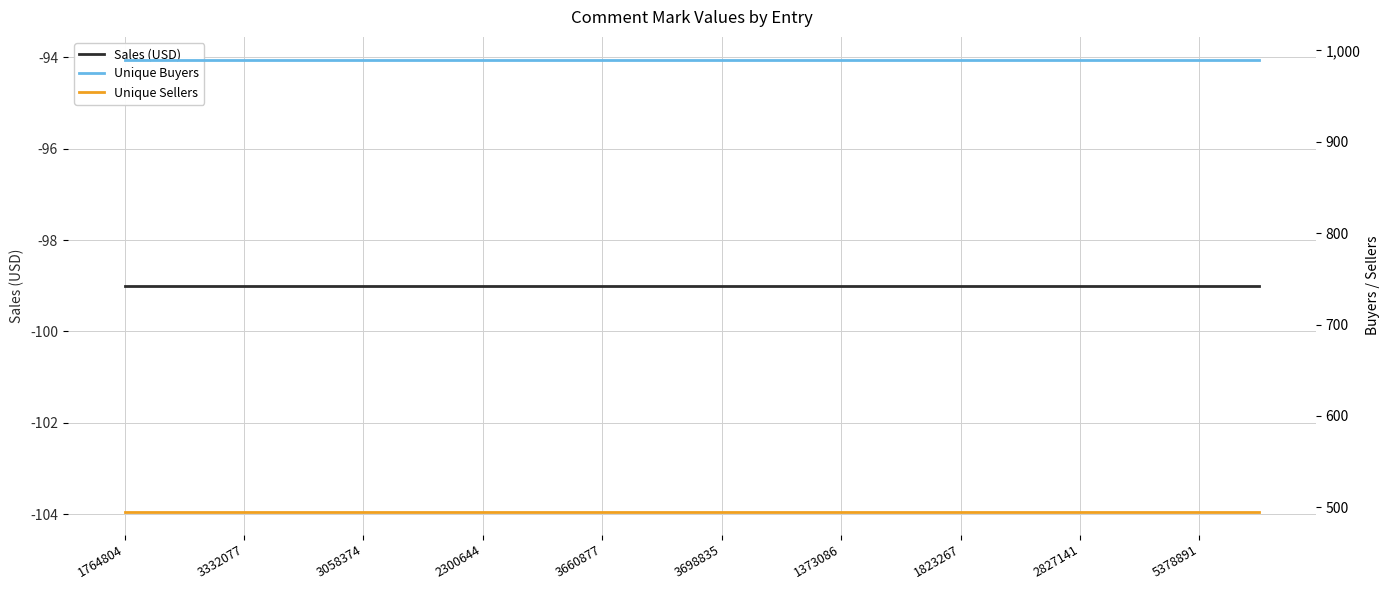

How many lines are shown in the chart?

3